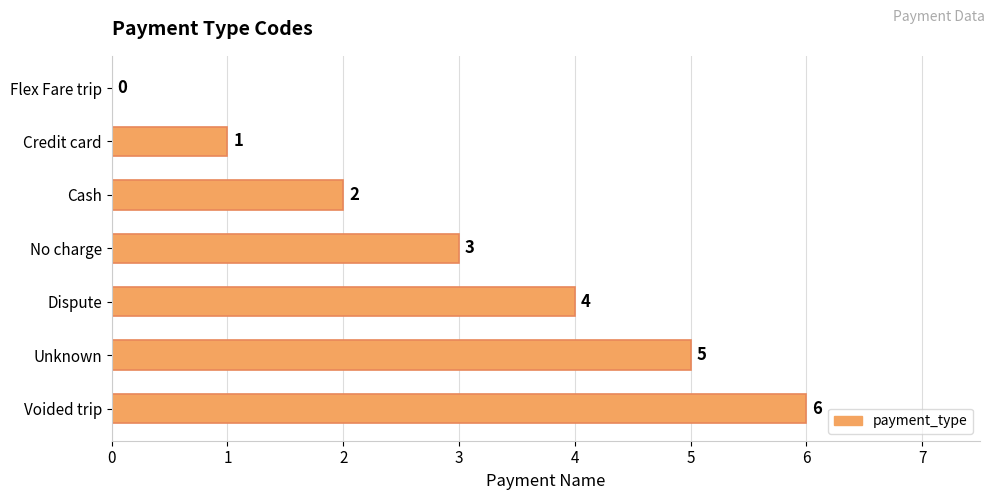

What is the sum of all values?

21